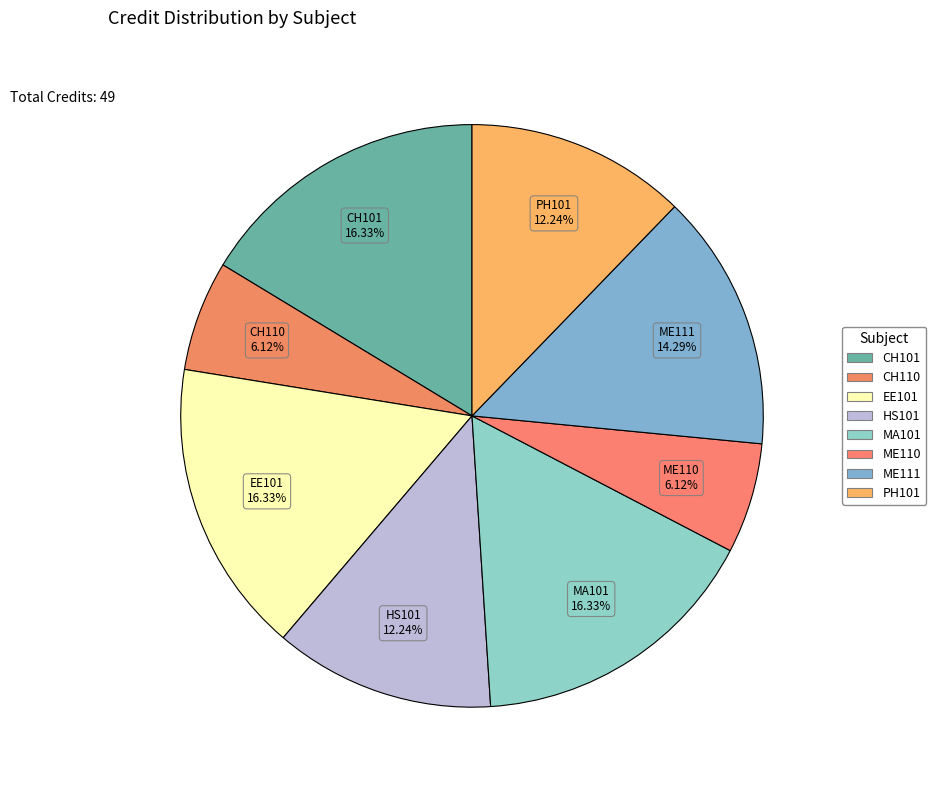

Count the number of slices in the pie.

8